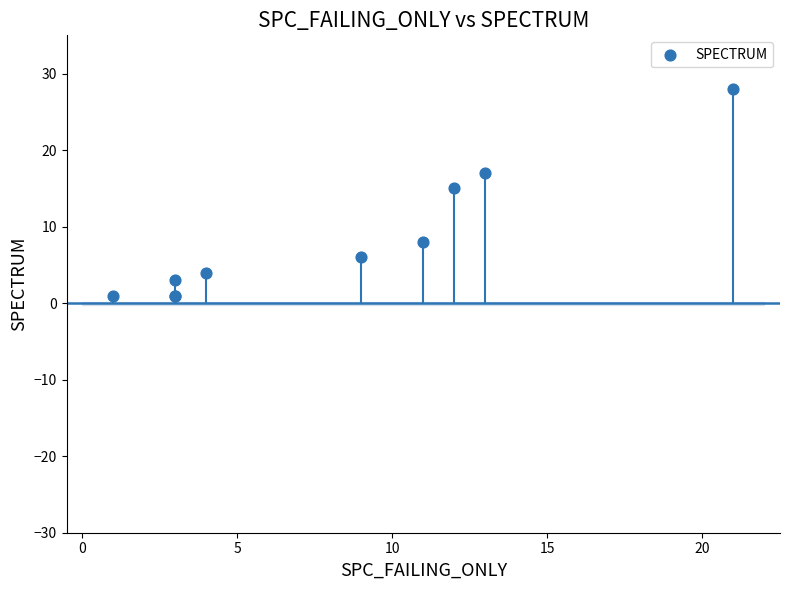

What Y value in the scatter plot is closest to 14?

15